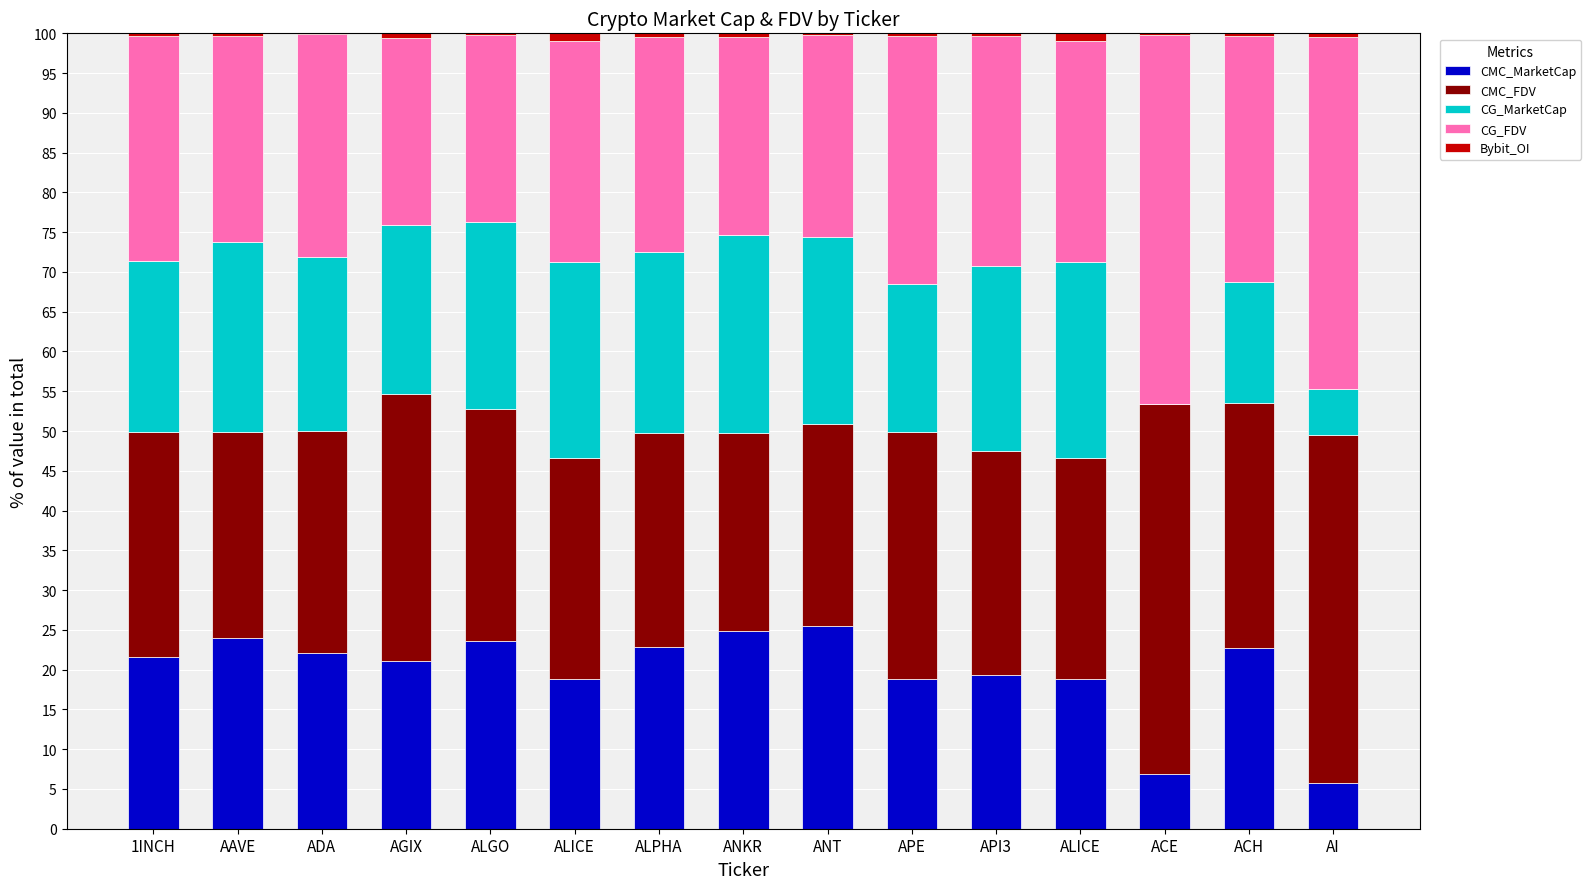

Are the bars horizontal?

No